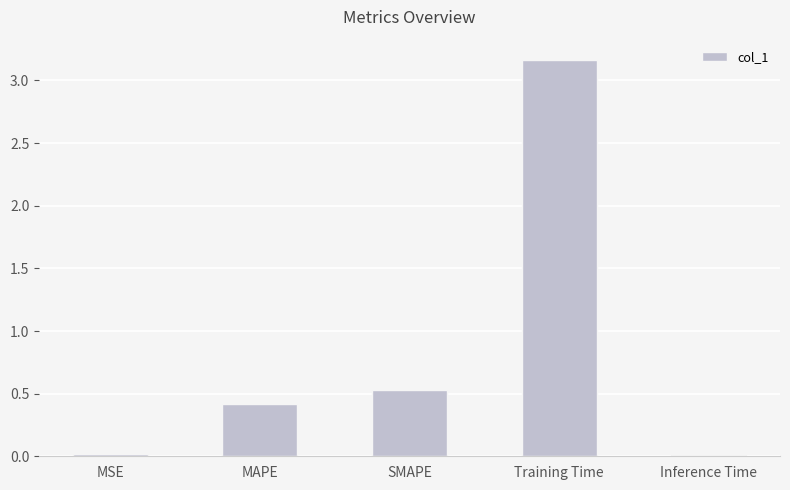

What is the difference between the maximum and minimum values?

3.2